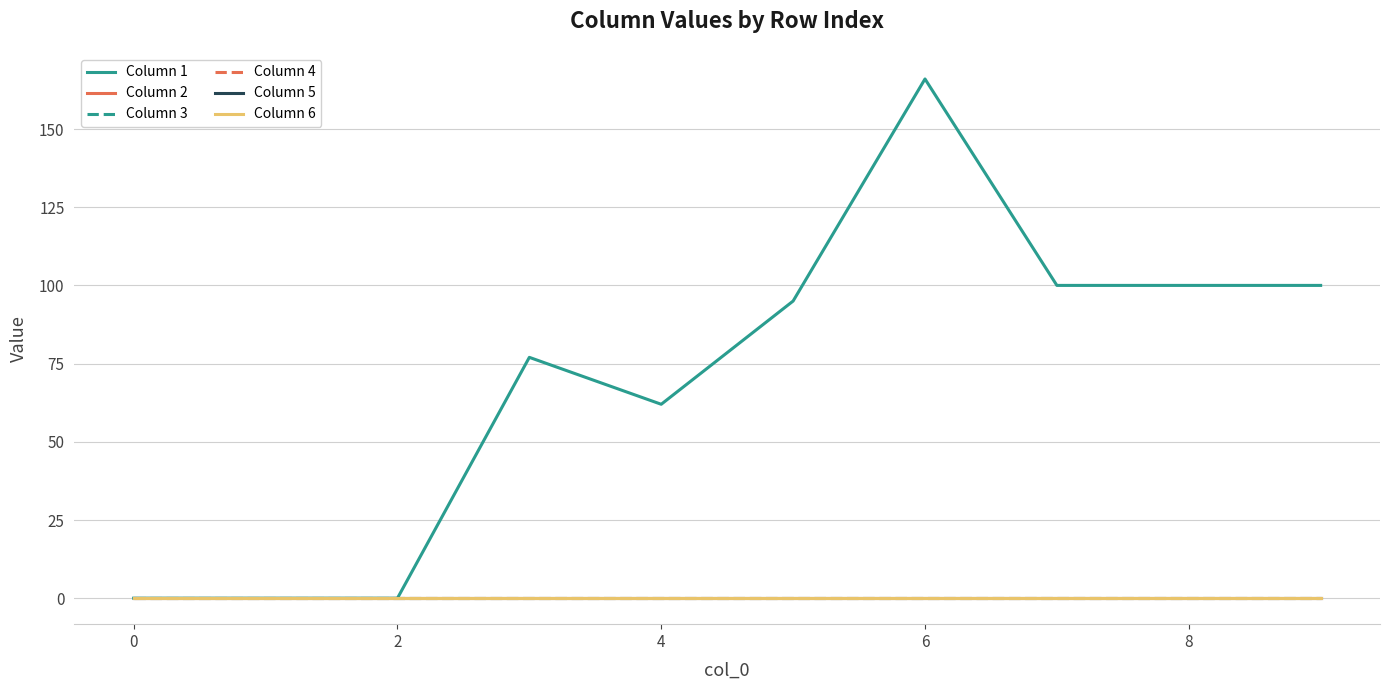

True or false: Column 6 has more than 0 points higher than both neighbors.

False